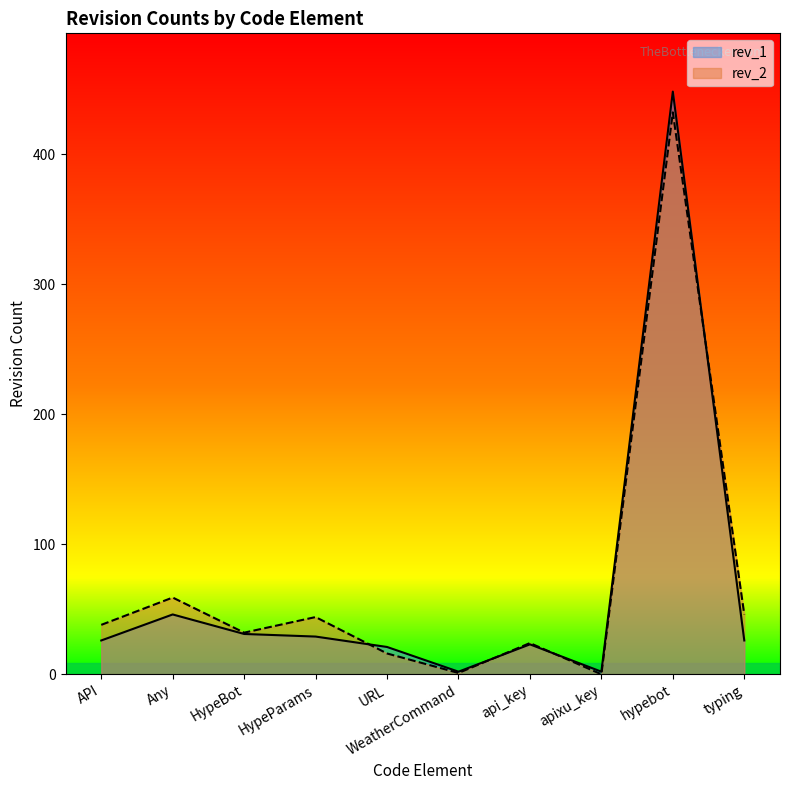

In rev_2, how many points are higher than both neighbors (excluding endpoints)?

4